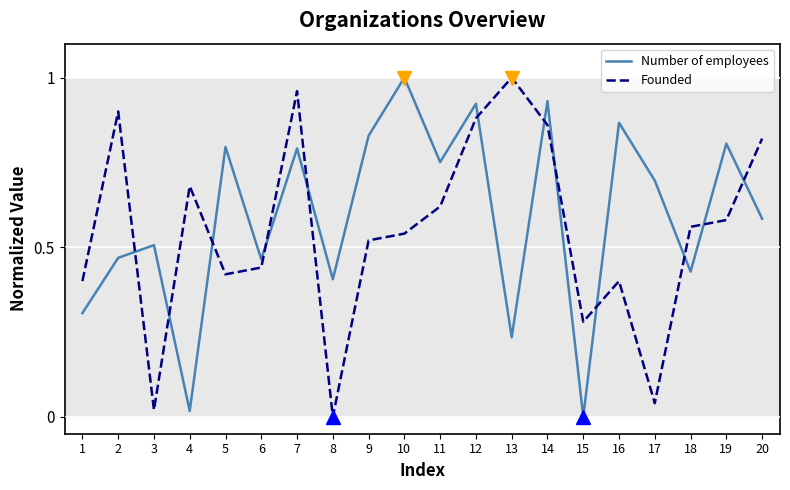

True or false: Number of employees has a value of 0.8 at 9.

True